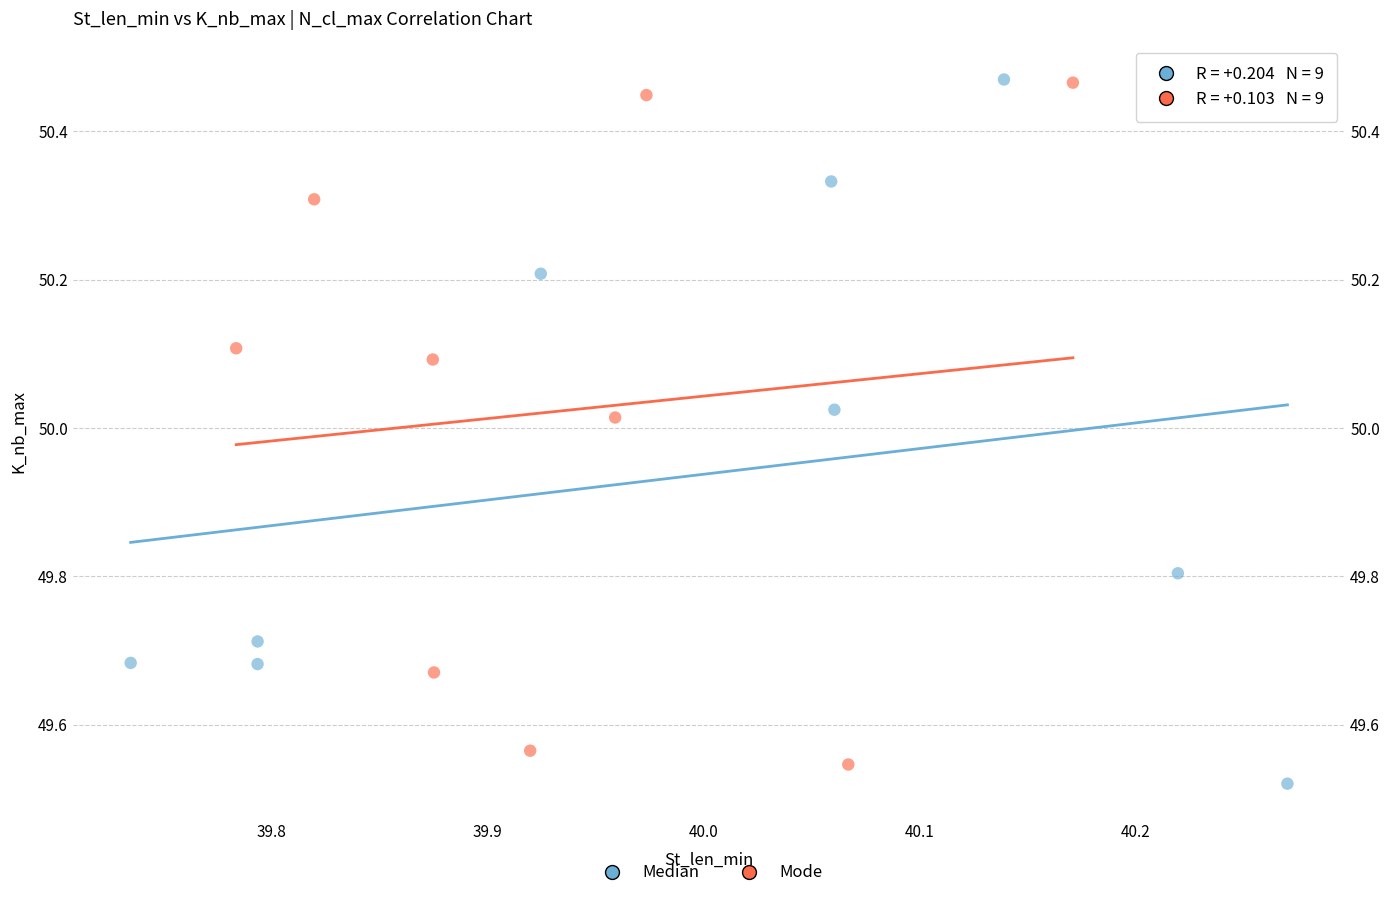

Which series has the widest spread of Y values?

Median